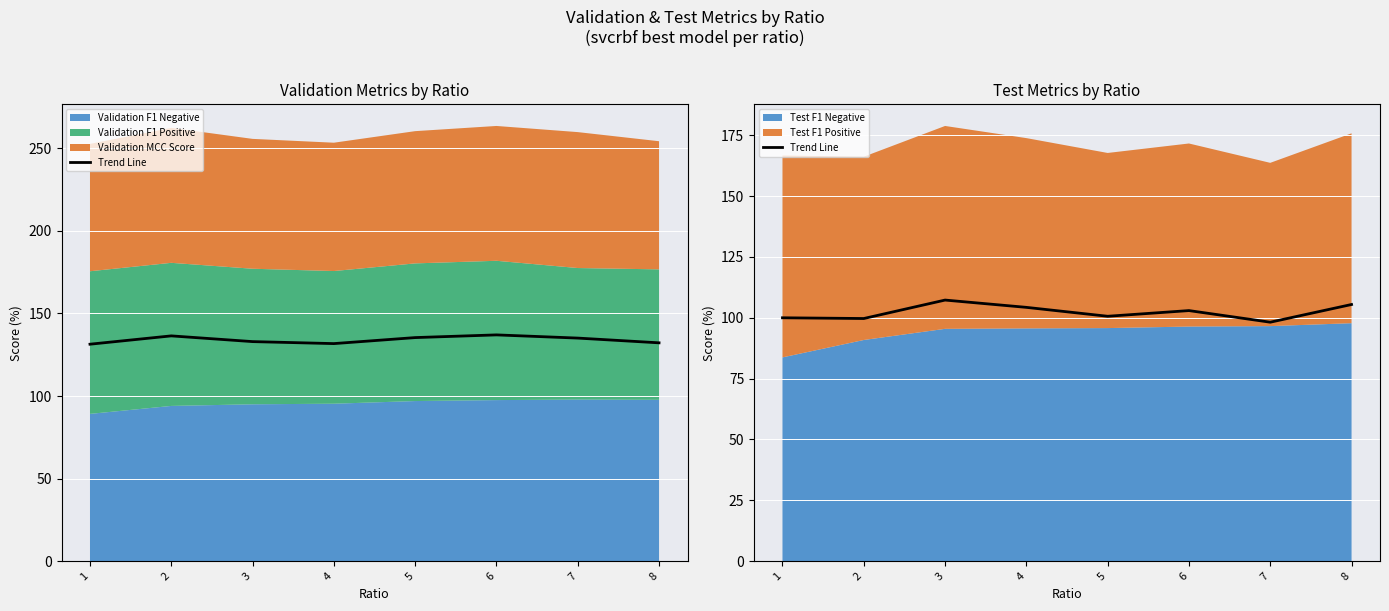

Approximately how many times larger is the value at 2 compared to 8?

0.9